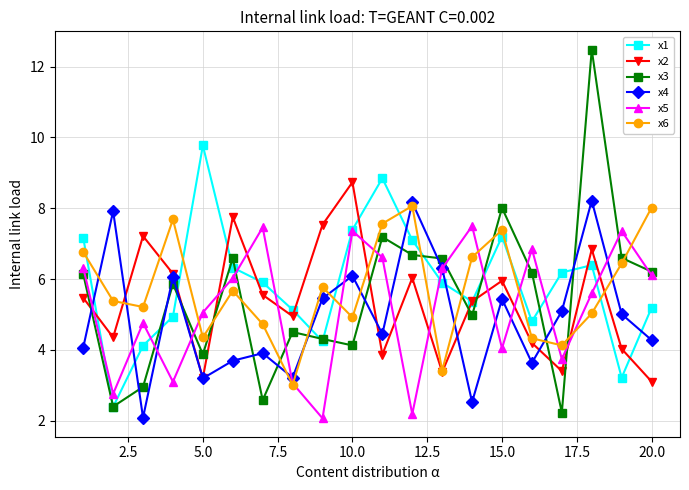

How many interior local valleys does the x1 series have?

5